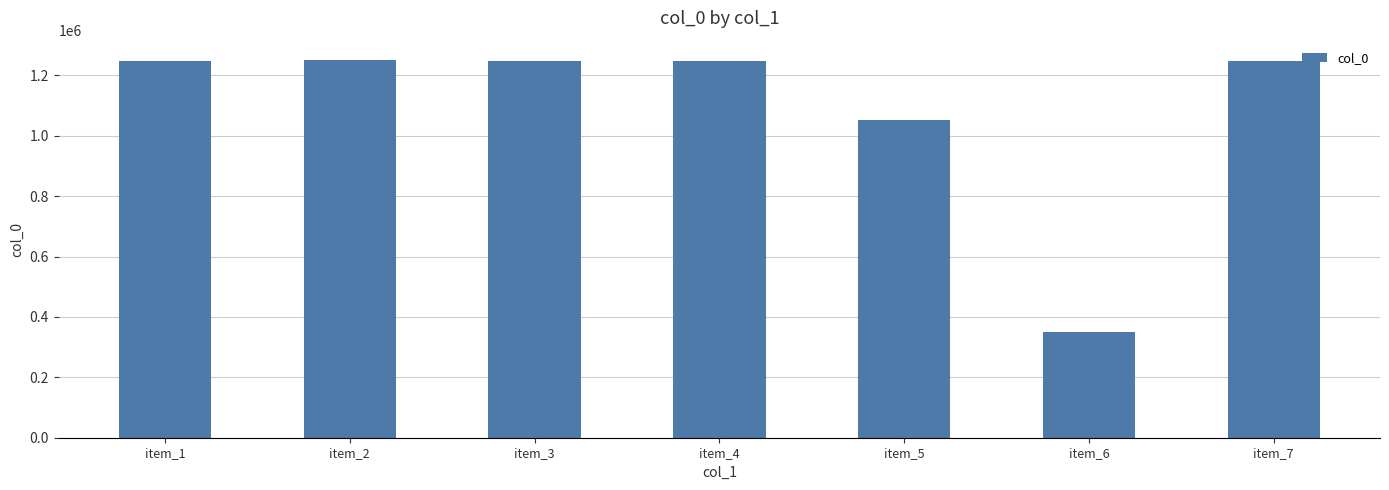

How many data points does each series have?

7